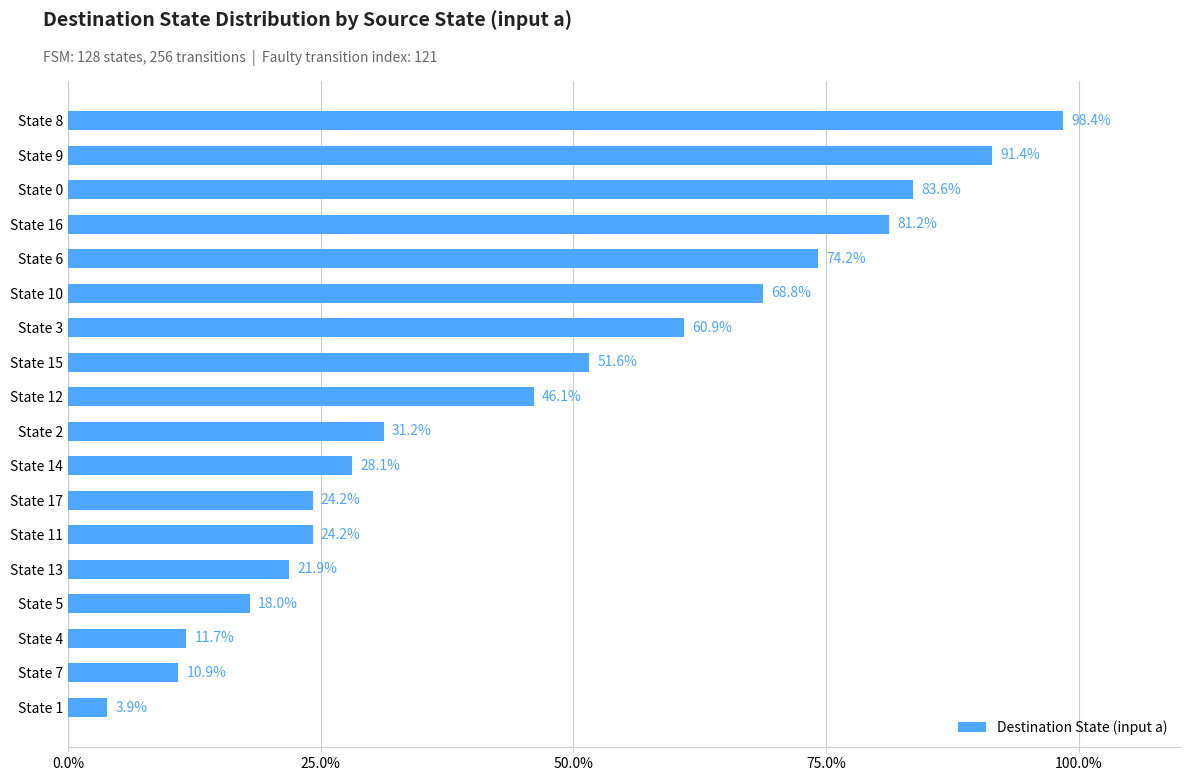

Does the chart contain any negative values?

No